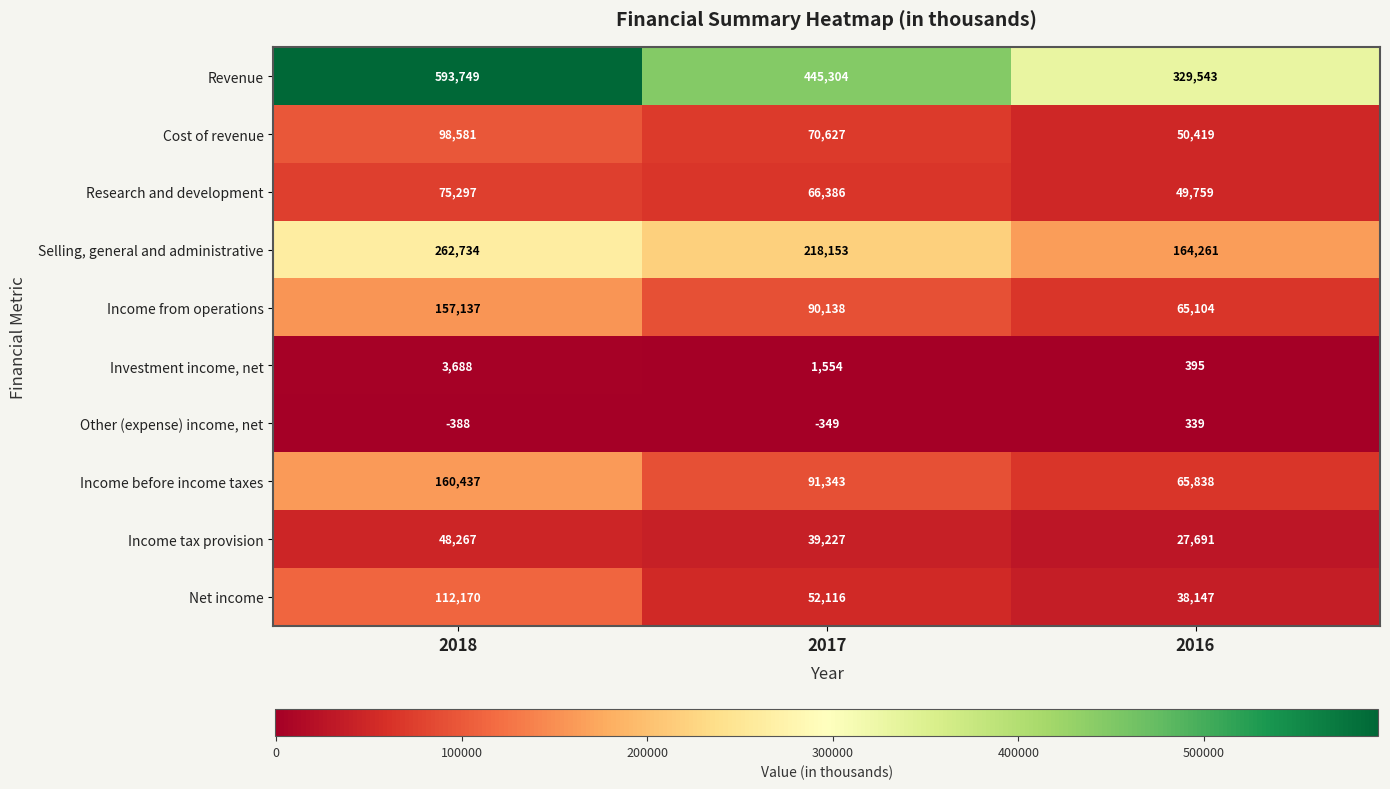

Count the Income before income taxes values in the range 65838 to 160437.

3